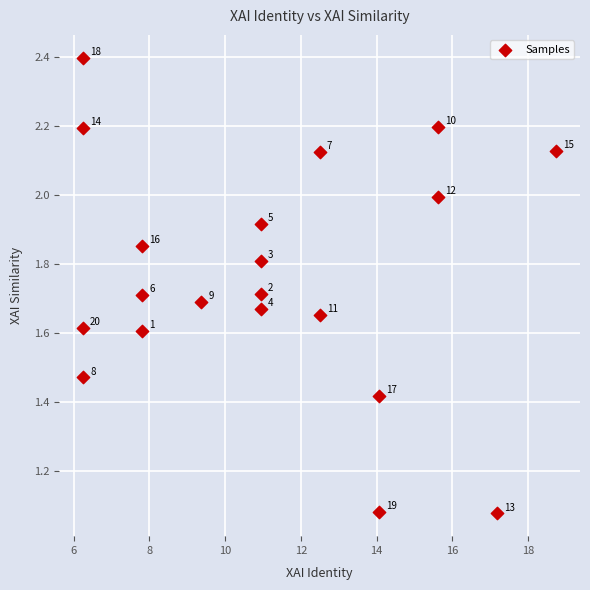

What is the range of Y values (max minus min)?

1.3